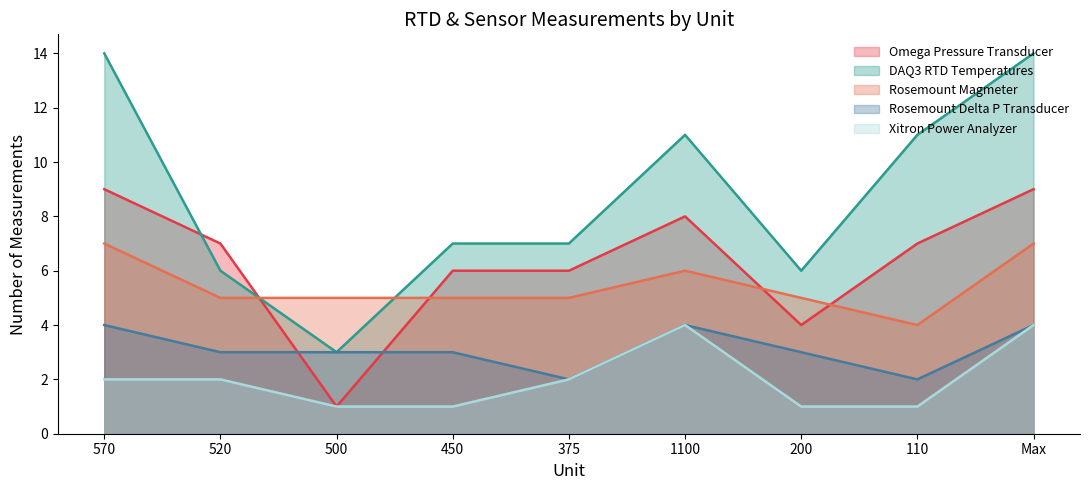

True or false: DAQ3 RTD Temperatures has more than 2 points higher than both neighbors.

False